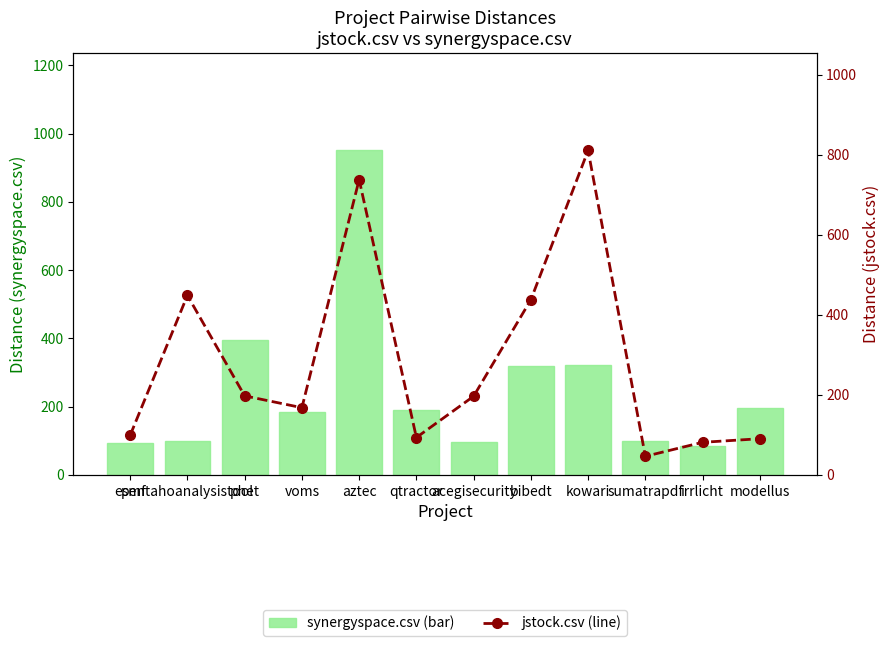

What position from the left is kowari?

9